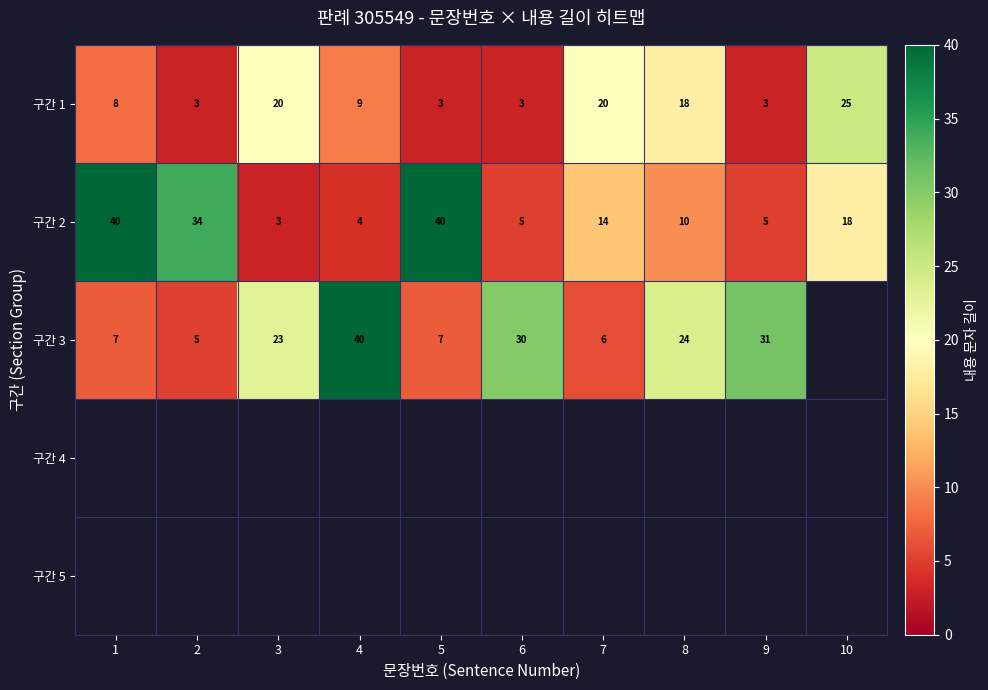

What is the sum of all 구간 1 values?

112